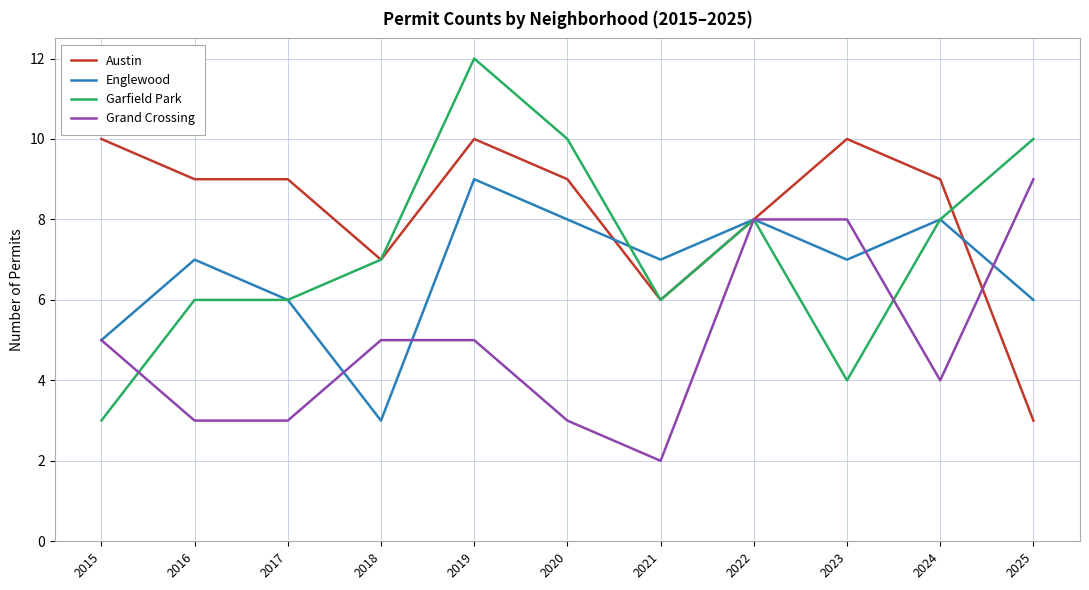

Does the chart display data point markers on the line(s)?

No